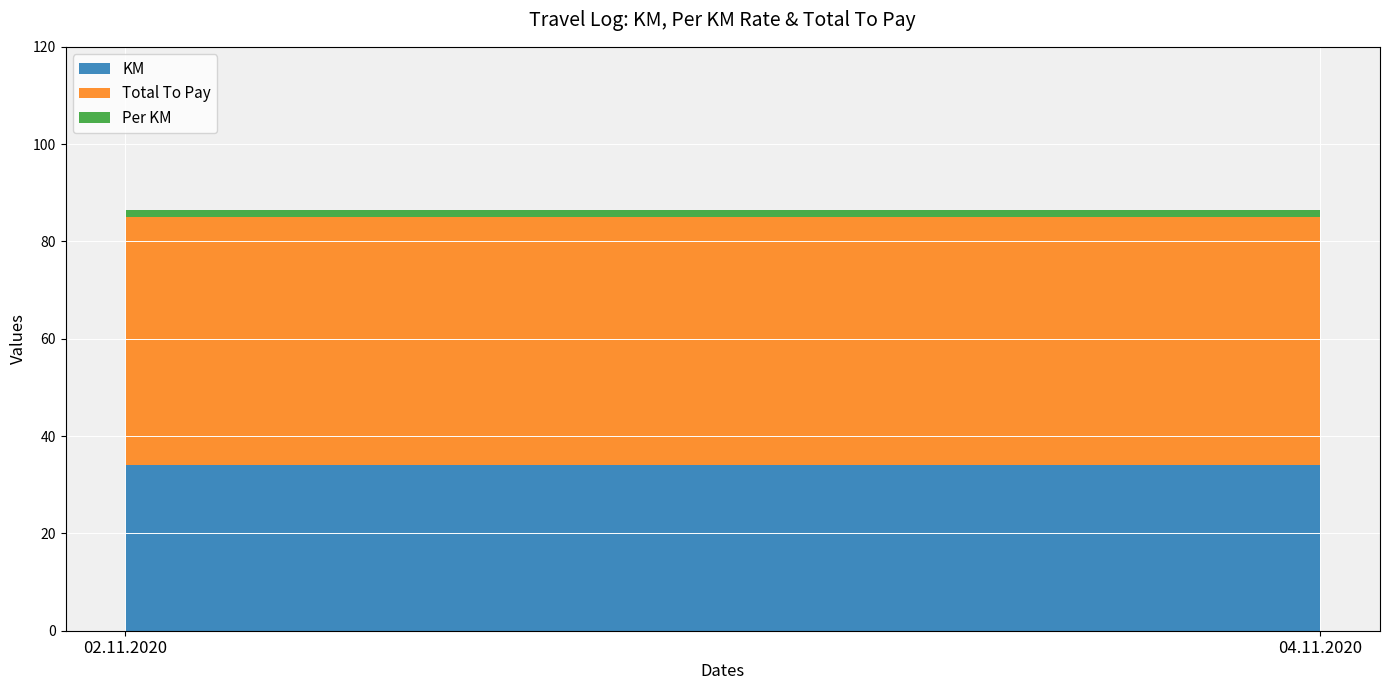

Reading left to right, list all the values displayed in this chart.

KM: 34.0	34.0
Total To Pay: 51.0	51.0
Per KM: 1.5	1.5